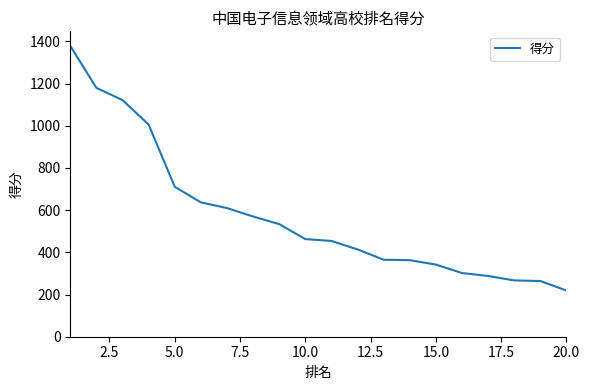

What is the difference between the maximum and minimum values?

1160